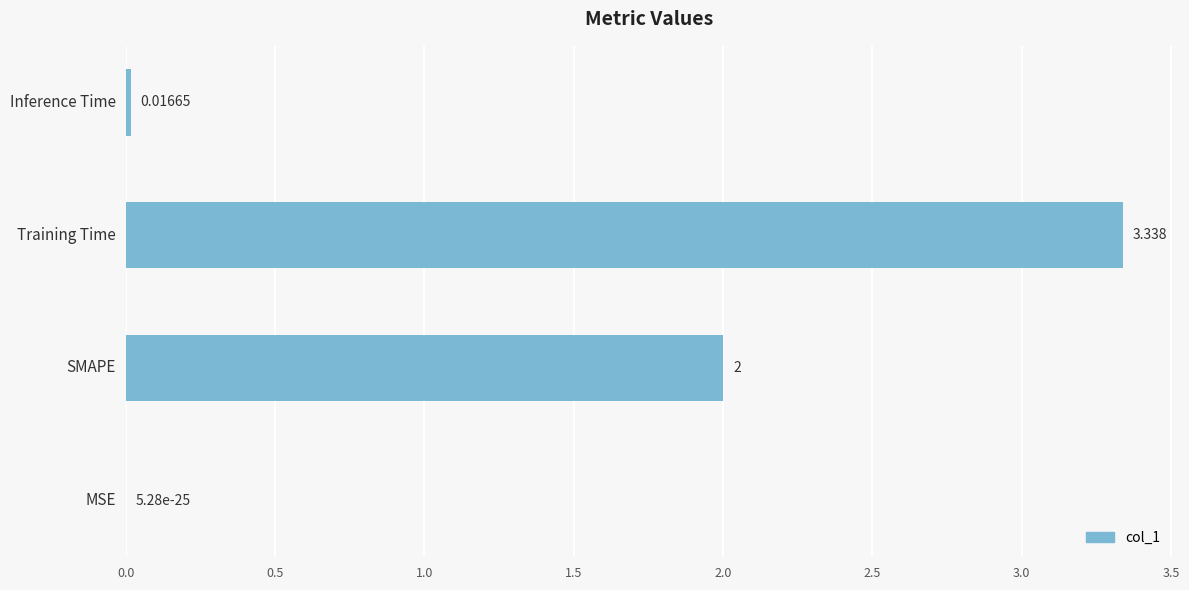

At which category does the chart reach its peak across all series?

Training Time